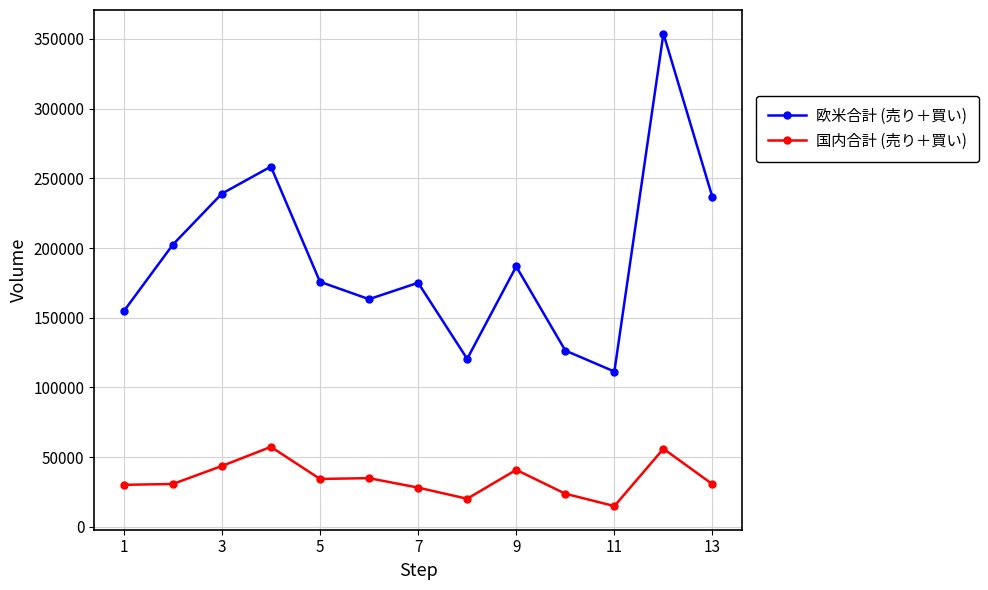

Which series has the largest total across all categories?

欧米合計 (売り＋買い)